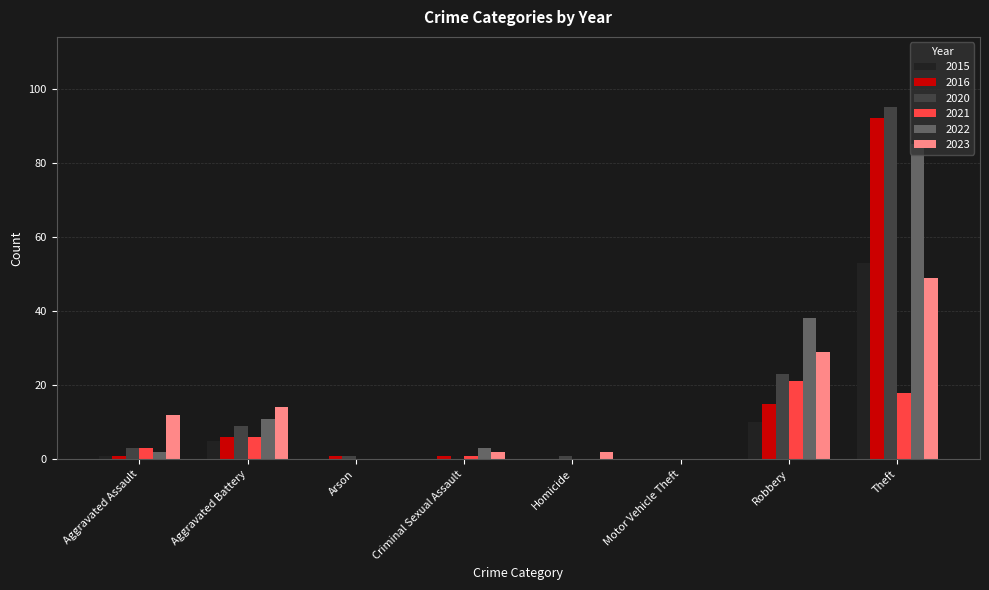

What is the total value across all series at Robbery?

136